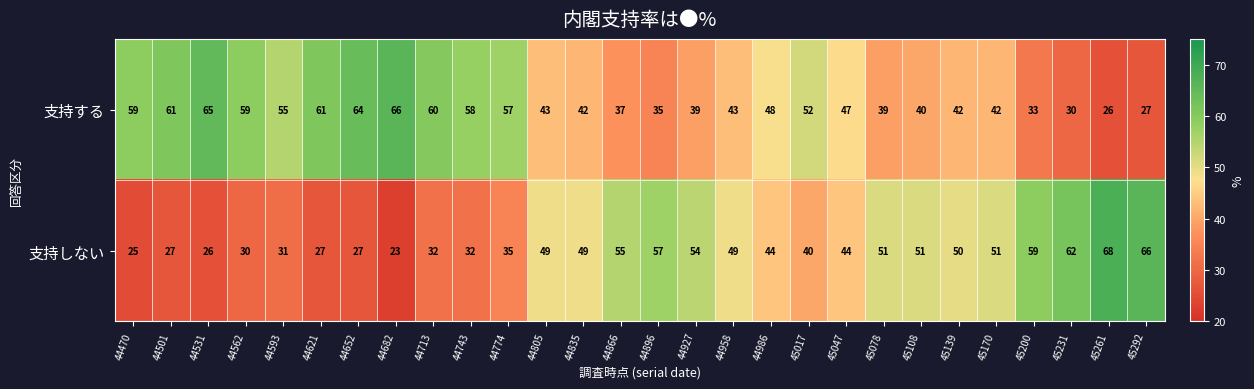

The 支持しない series shows 27 at 44501. True or false?

True